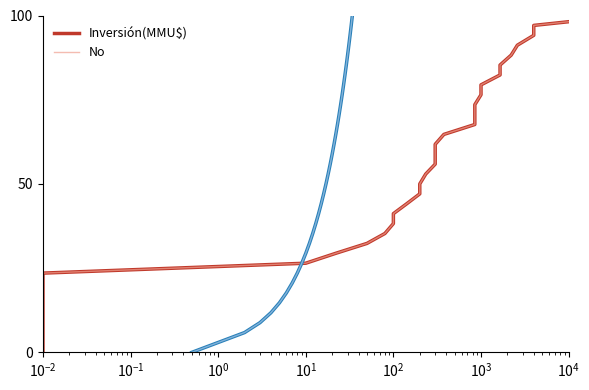

Which series has the largest total across all categories?

Inversión(MMU$)